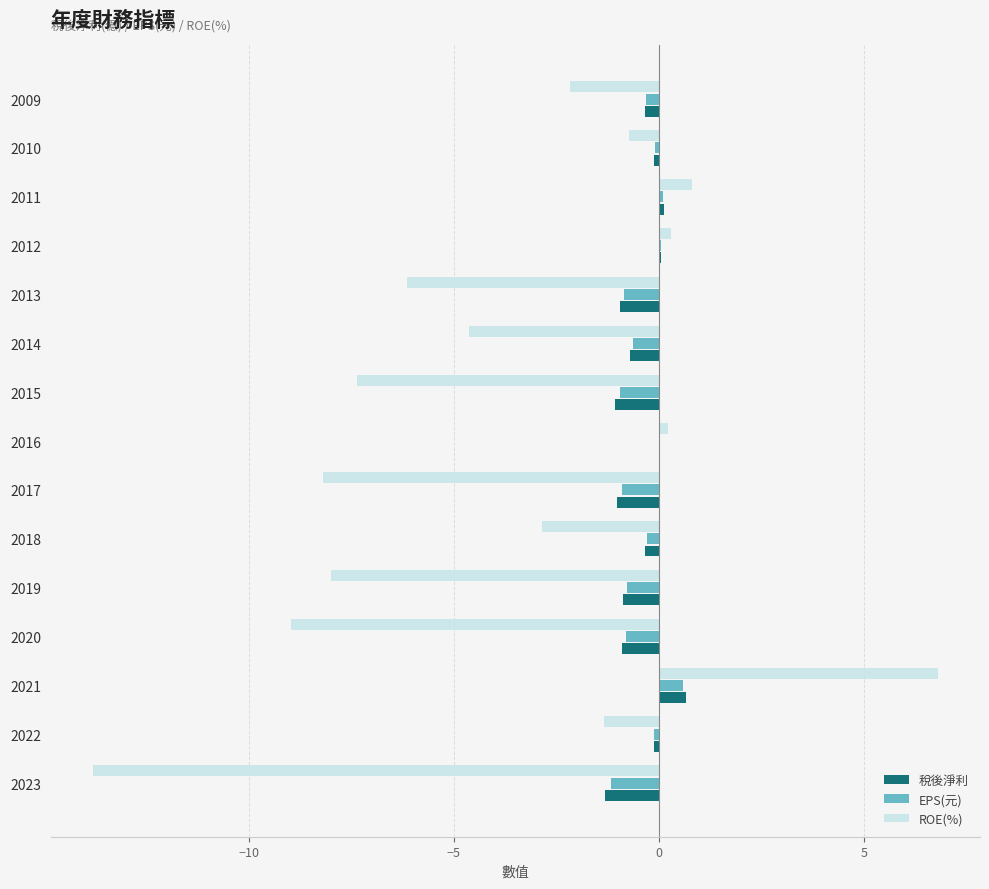

What value does the 稅後淨利 series have at 2017?

-1.0